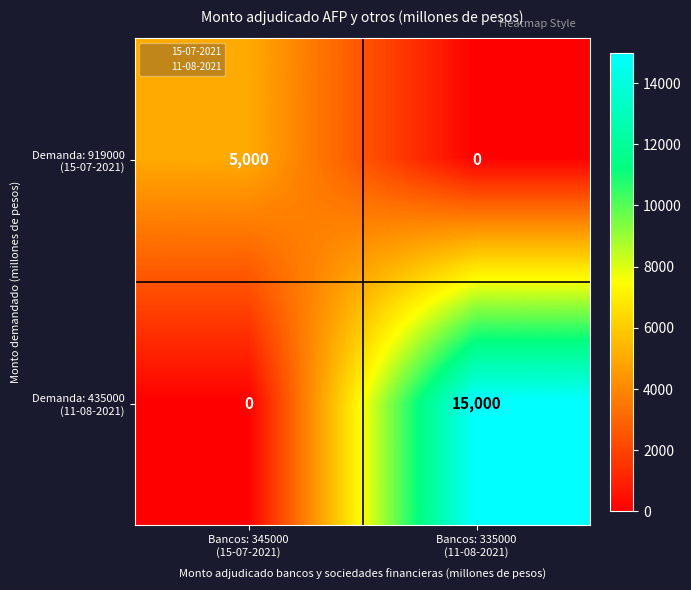

What is the maximum value shown in the chart?

15000